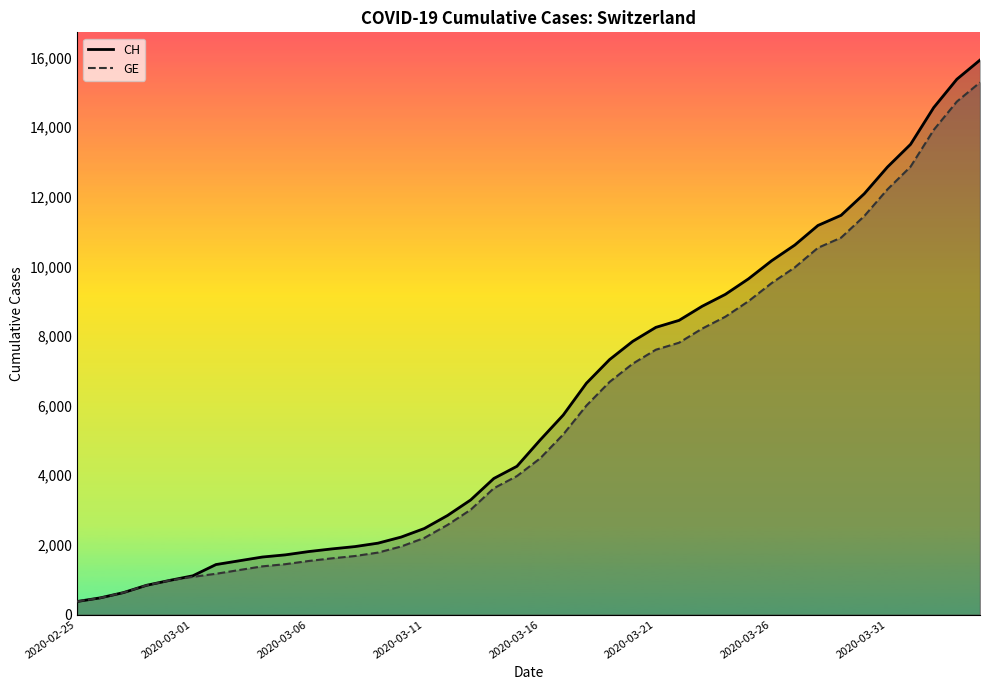

What is the smallest value displayed?

375